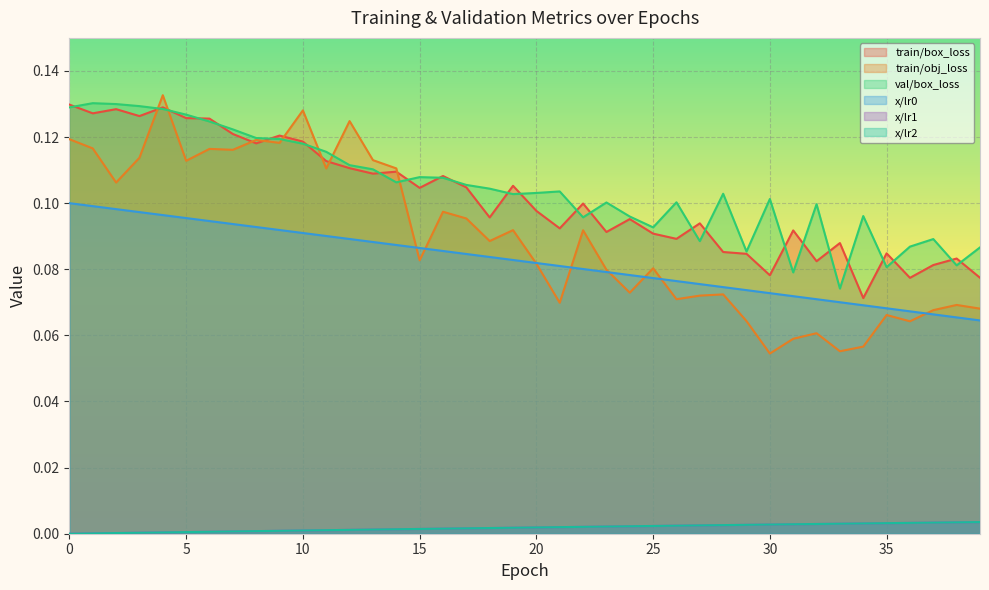

Is it true that x/lr1 equals 0.0 at 7?

False